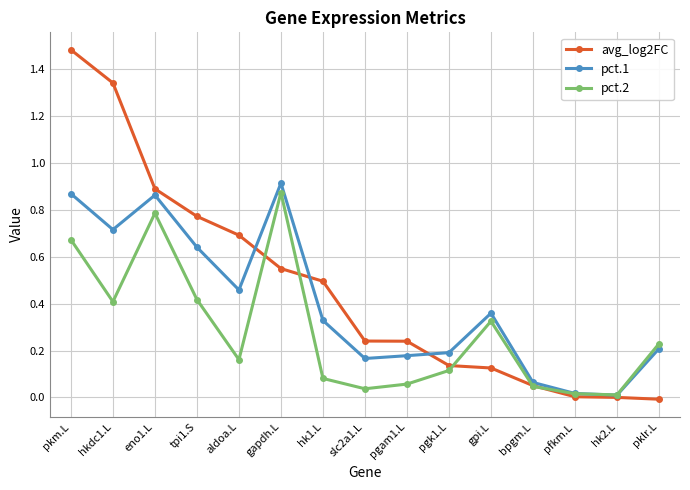

What is the label of the 12th point from the right?

tpi1.S